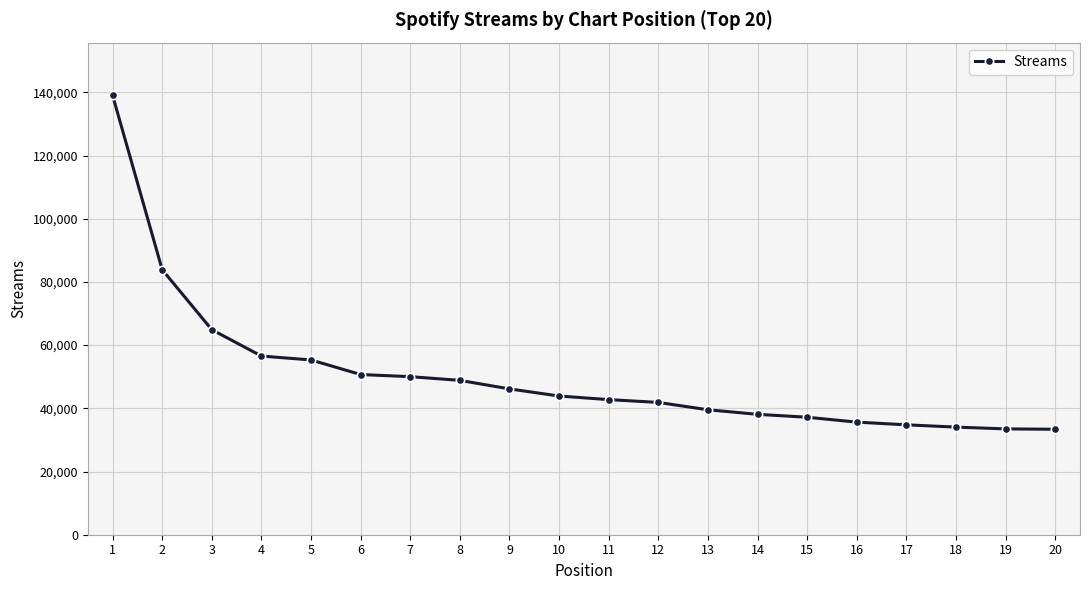

What is the difference between the maximum and minimum values?

105666